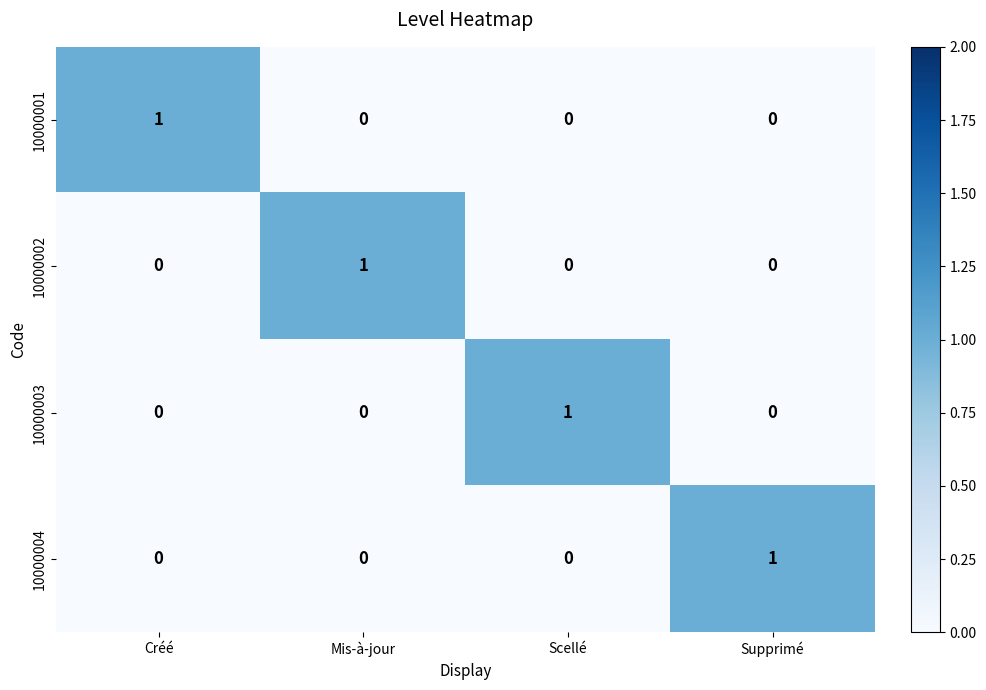

Which category has the highest value in the 10000003 series?

Scellé